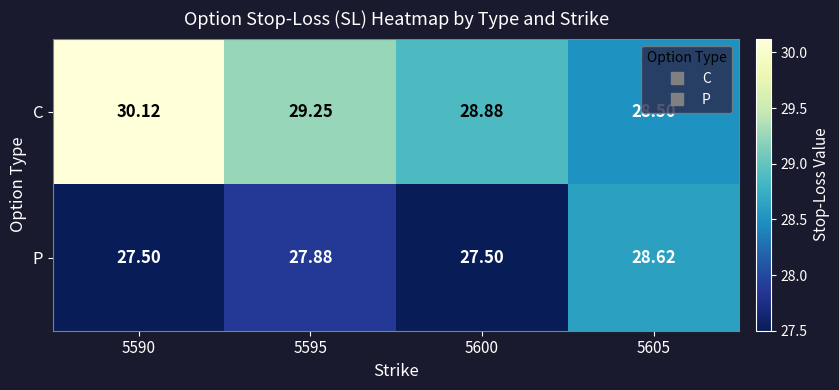

Is the value of C at 5590 greater than the value of P at 5595?

Yes